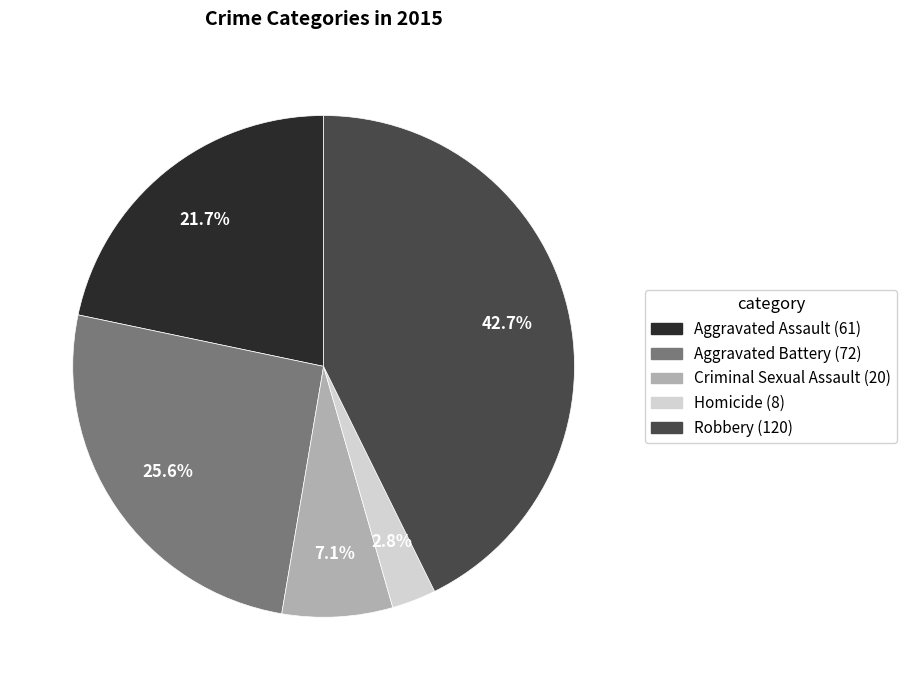

How many segments does this pie chart have?

5